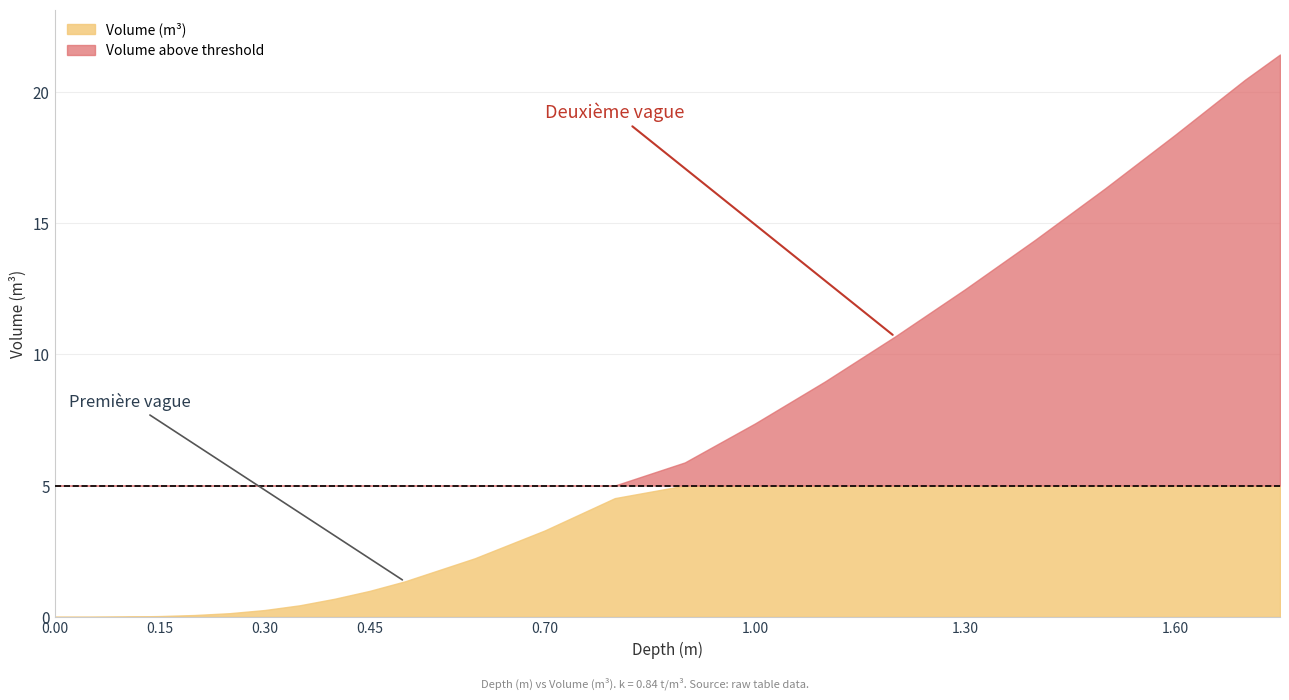

True or false: there are more than 0 points higher than both neighbors.

False